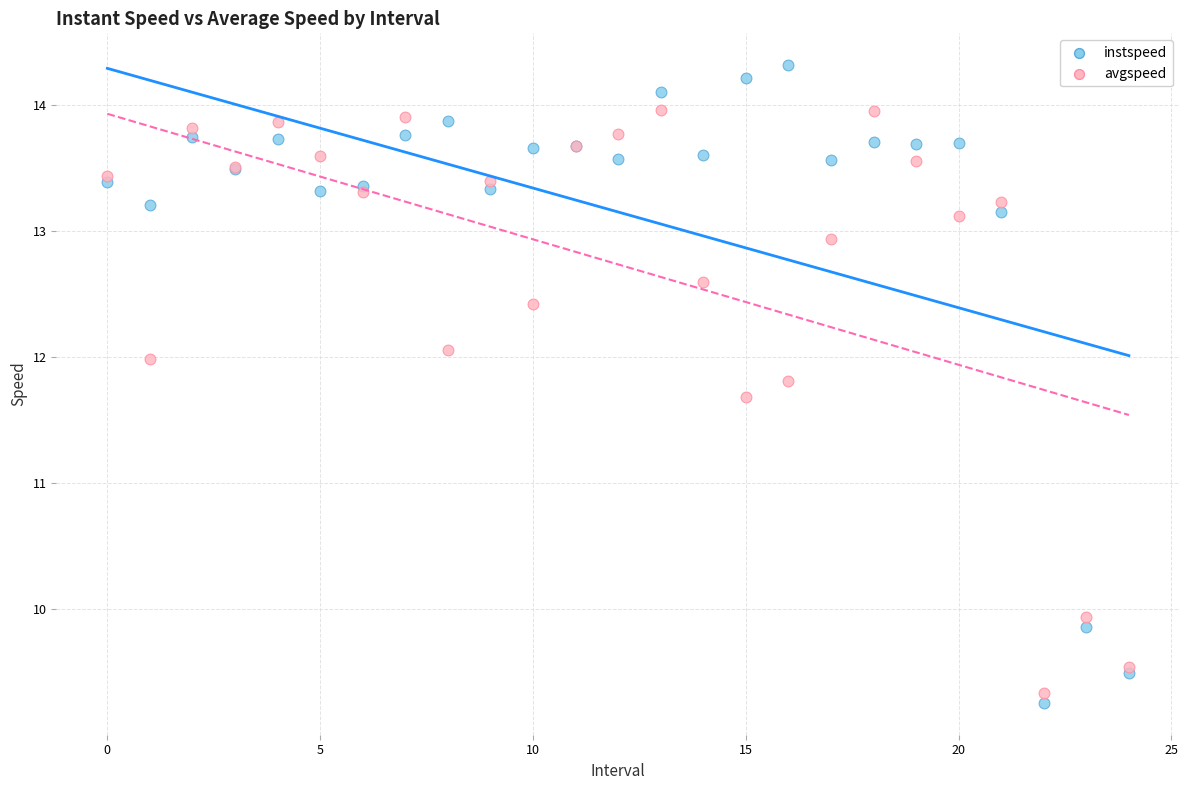

In the instspeed series, what Y value is closest to 11?

9.9